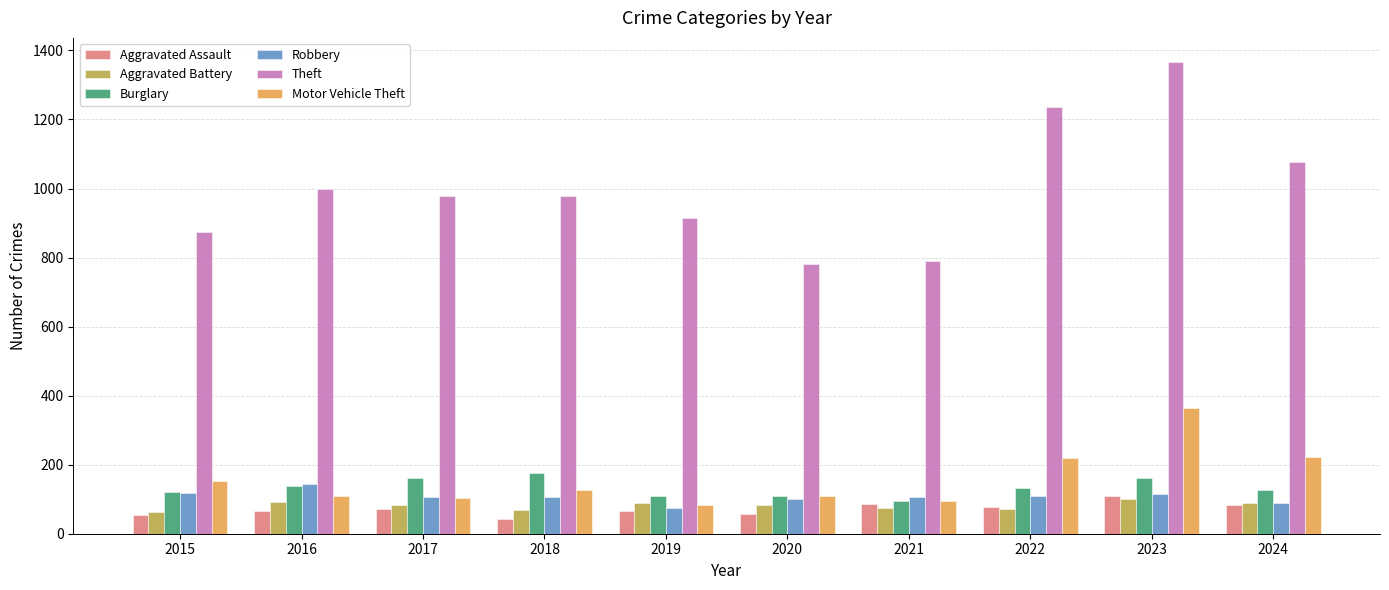

What is the difference between the maximum and minimum values in the Aggravated Assault series?

67